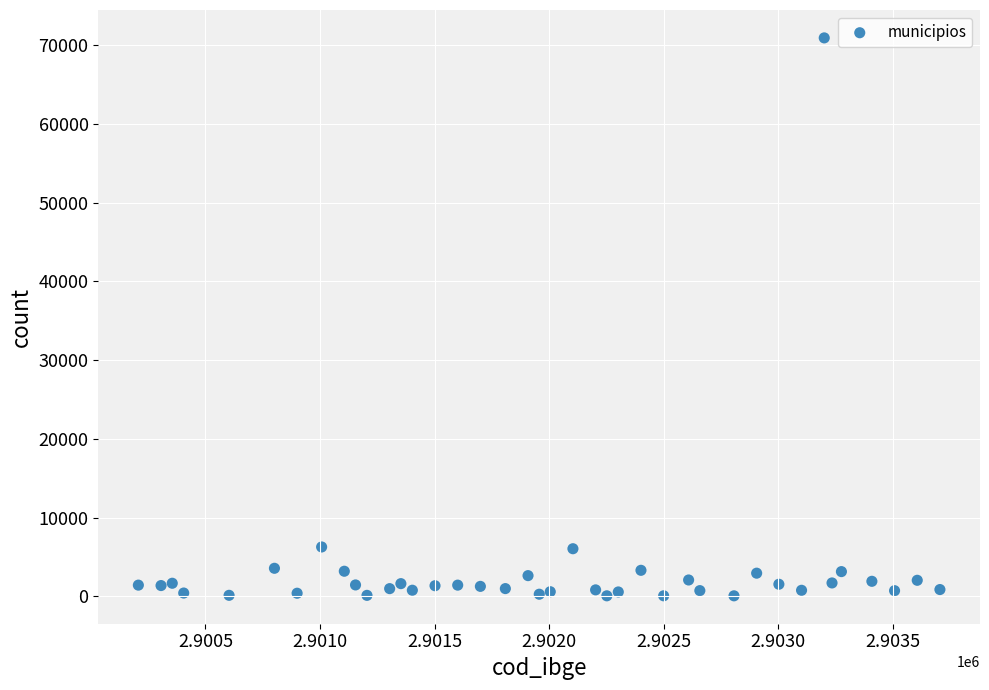

What is the range of X values (max minus min)?

3499